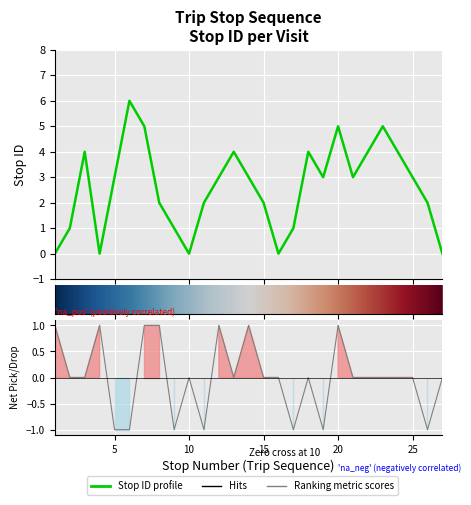

Approximately how many times larger is the value at 25 compared to 8?

1.5